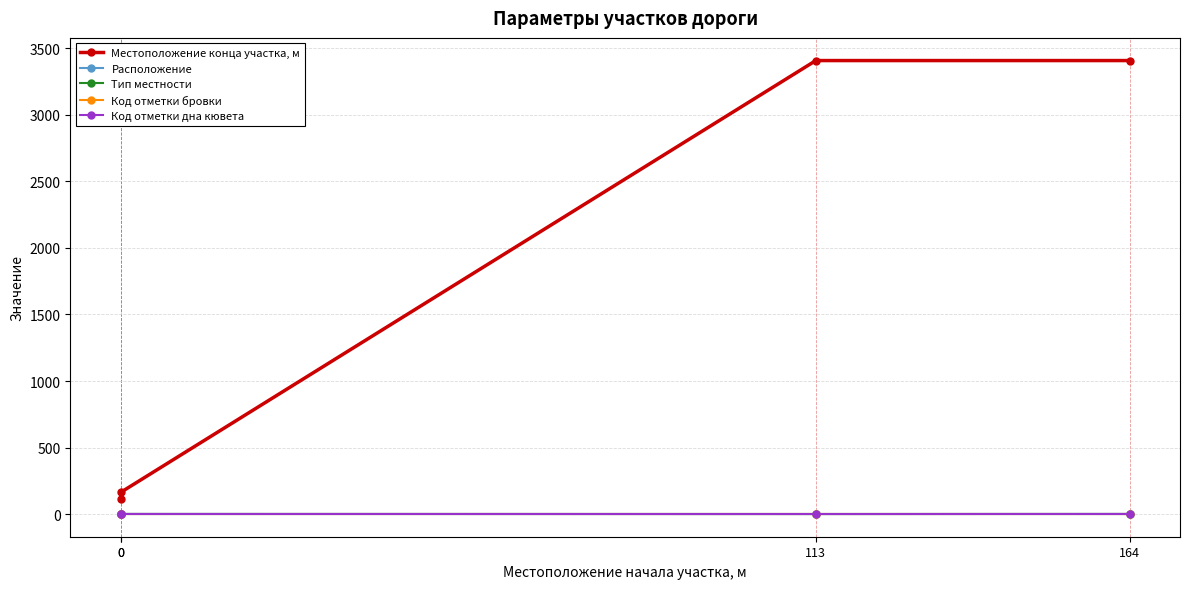

Is the value of Код отметки бровки at 113 greater than the value of Расположение at 113?

Yes